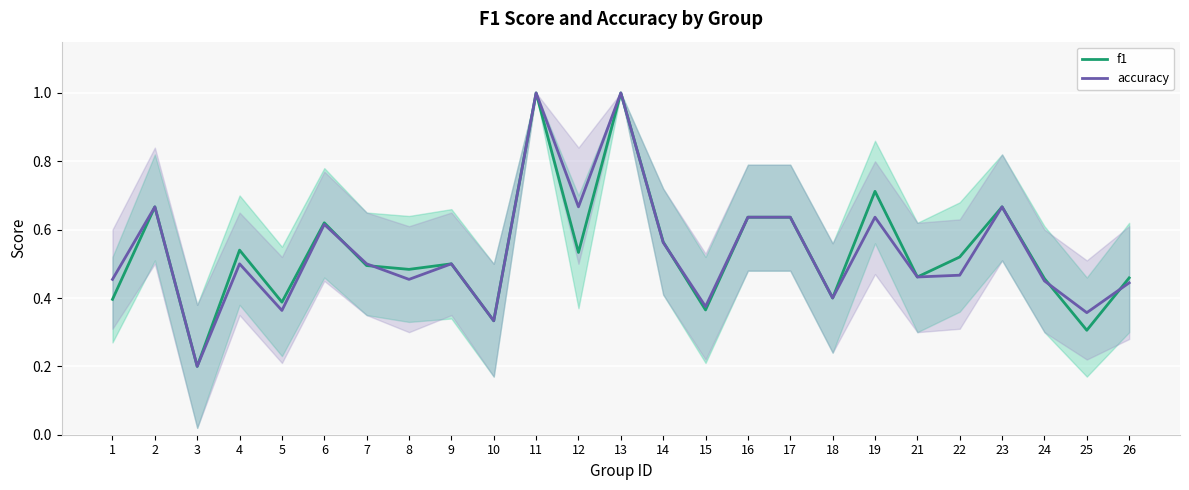

Between 11 and 12, which series saw the biggest shift?

f1